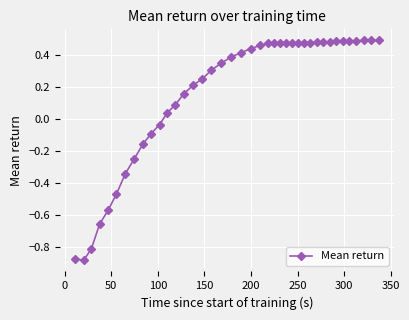

What is the sum of all values?

6.7